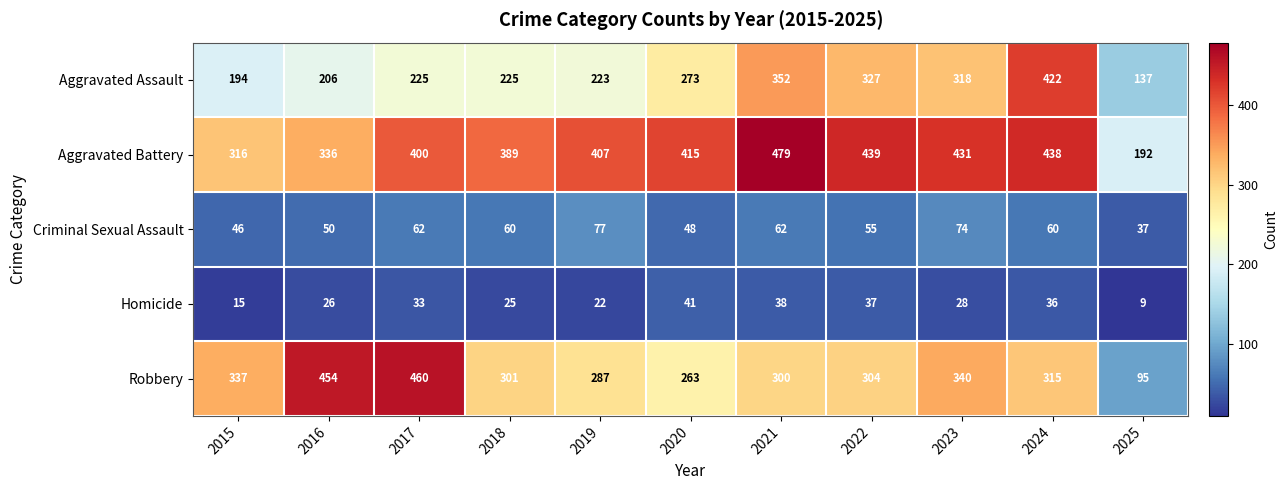

Which series changed the most between 2015 and 2021?

Aggravated Battery